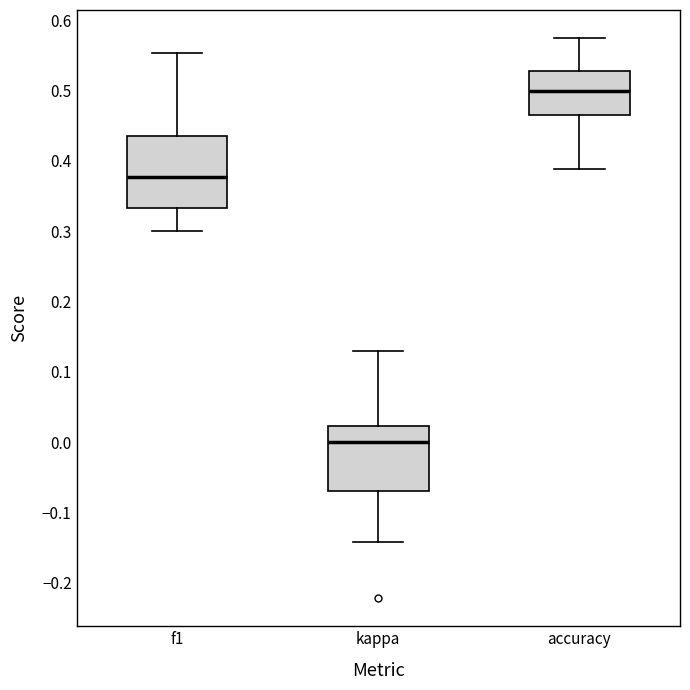

Where is the lower edge of the box for kappa on the y-axis? The values are not printed on the chart, so give them approximately, as read against the axis.

-0.07